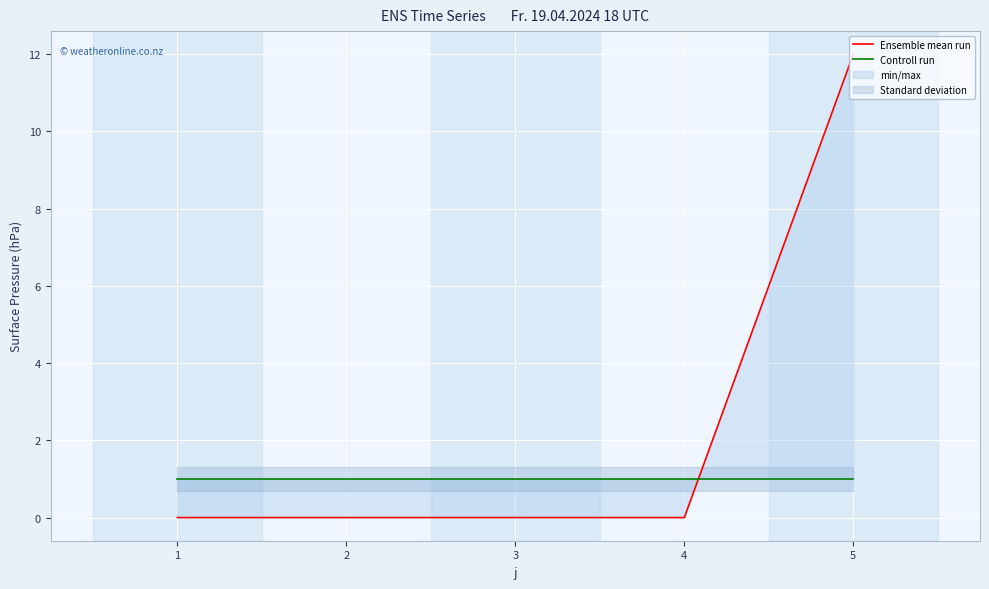

At 2, list the series in order from smallest to largest.

Ensemble mean run, Controll run